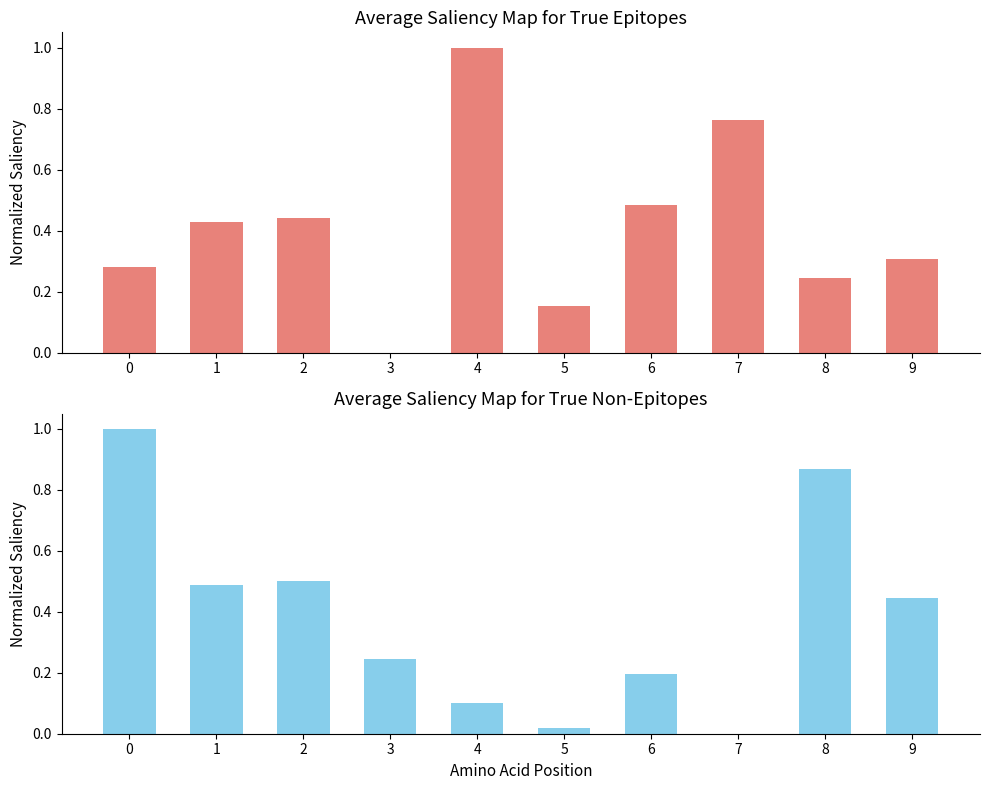

Reading left to right, transcribe all the data shown in this chart.

Epitopes: 0=0.3	1=0.4	2=0.4	3=0.0	4=1.0	5=0.2	6=0.5	7=0.8	8=0.2	9=0.3
Non-Epitopes: 0=1.0	1=0.5	2=0.5	3=0.2	4=0.1	5=0.0	6=0.2	7=0.0	8=0.9	9=0.4